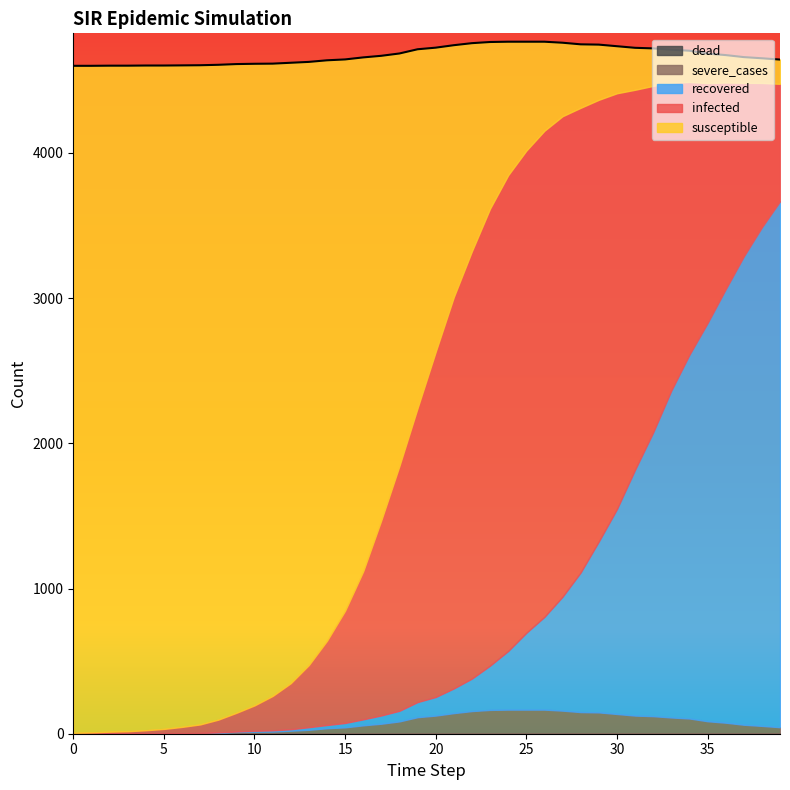

How many series are shown in this chart?

5